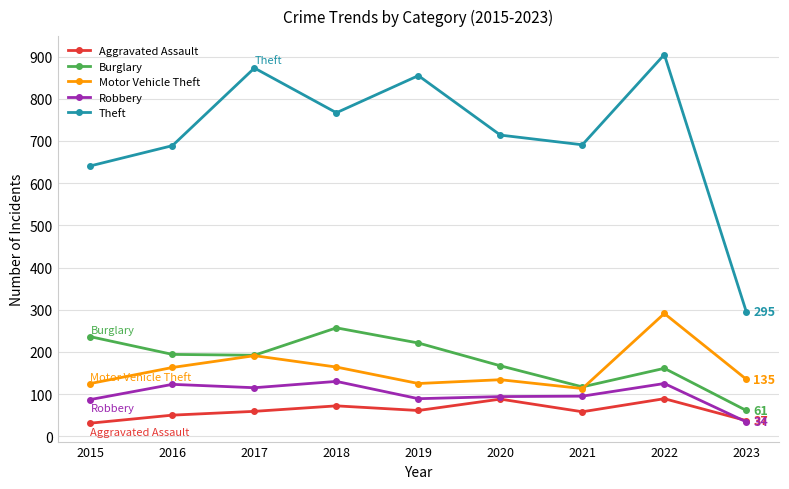

What is the value of the Theft point at the 6th from the left?

714